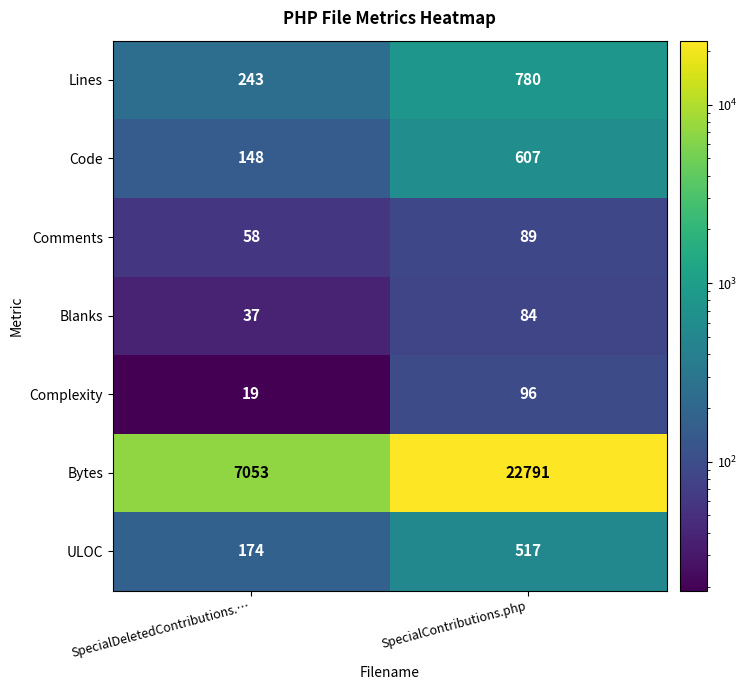

At how many categories does at least one series exceed 8331?

1